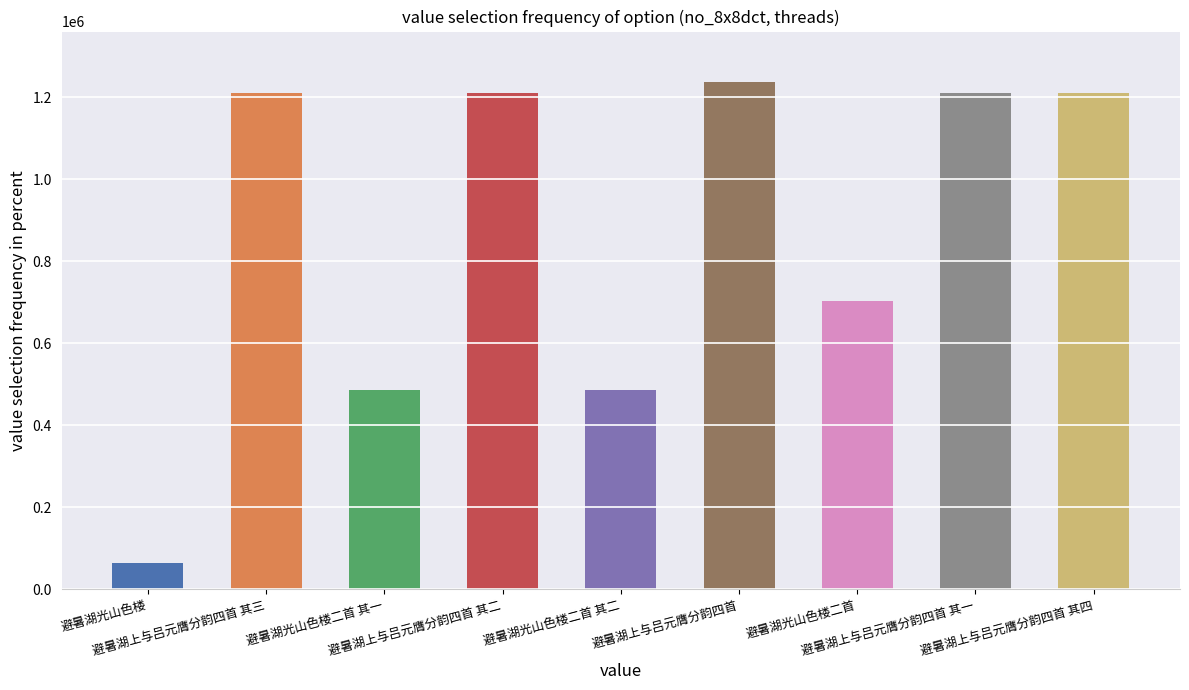

What is the value of the 5th bar from the left?

486146